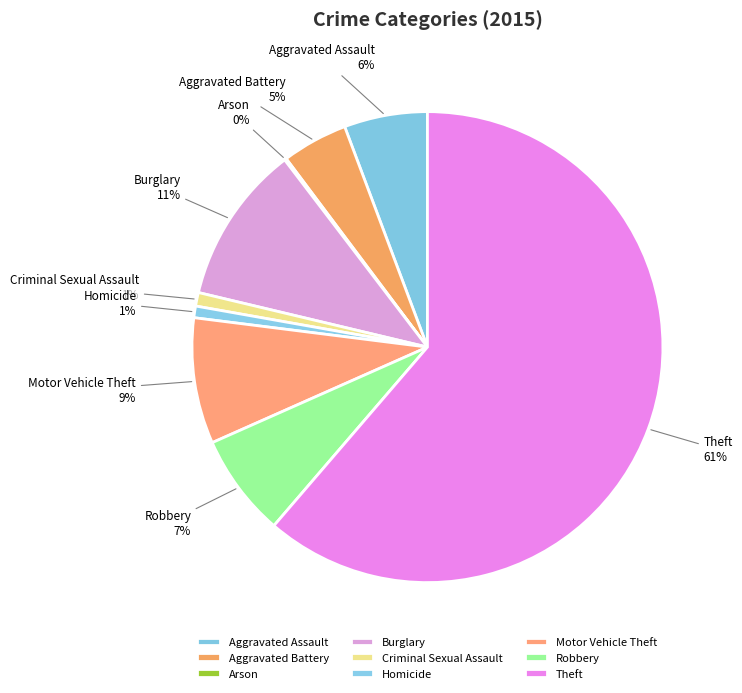

To the nearest percent, what is the average slice percentage?

11%